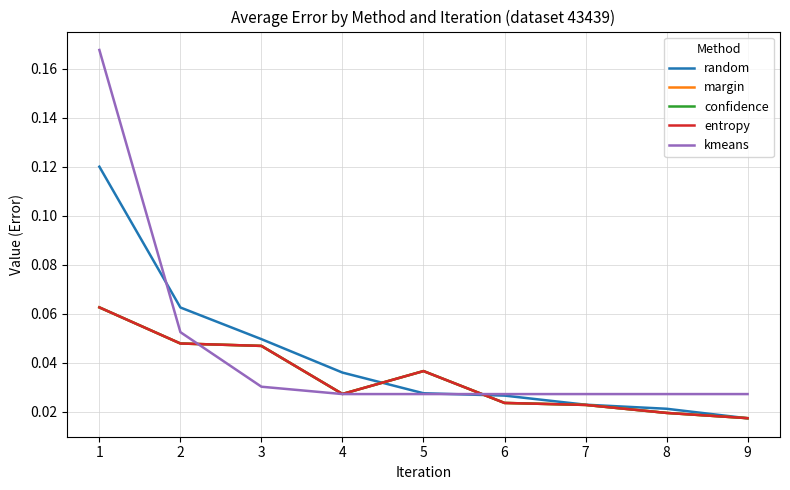

Reading left to right, extract all data points from this chart.

random: 1=0.1	2=0.1	3=0.0	4=0.0	5=0.0	6=0.0	7=0.0	8=0.0	9=0.0
margin: 1=0.1	2=0.0	3=0.0	4=0.0	5=0.0	6=0.0	7=0.0	8=0.0	9=0.0
confidence: 1=0.1	2=0.0	3=0.0	4=0.0	5=0.0	6=0.0	7=0.0	8=0.0	9=0.0
entropy: 1=0.1	2=0.0	3=0.0	4=0.0	5=0.0	6=0.0	7=0.0	8=0.0	9=0.0
kmeans: 1=0.2	2=0.1	3=0.0	4=0.0	5=0.0	6=0.0	7=0.0	8=0.0	9=0.0